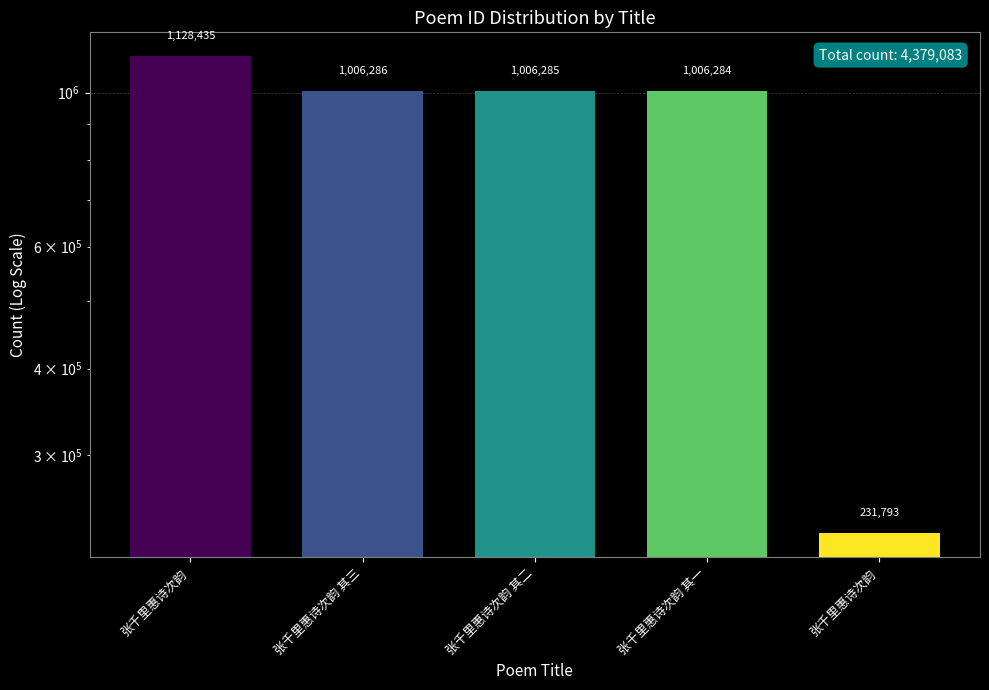

What is the greatest value displayed?

1128435